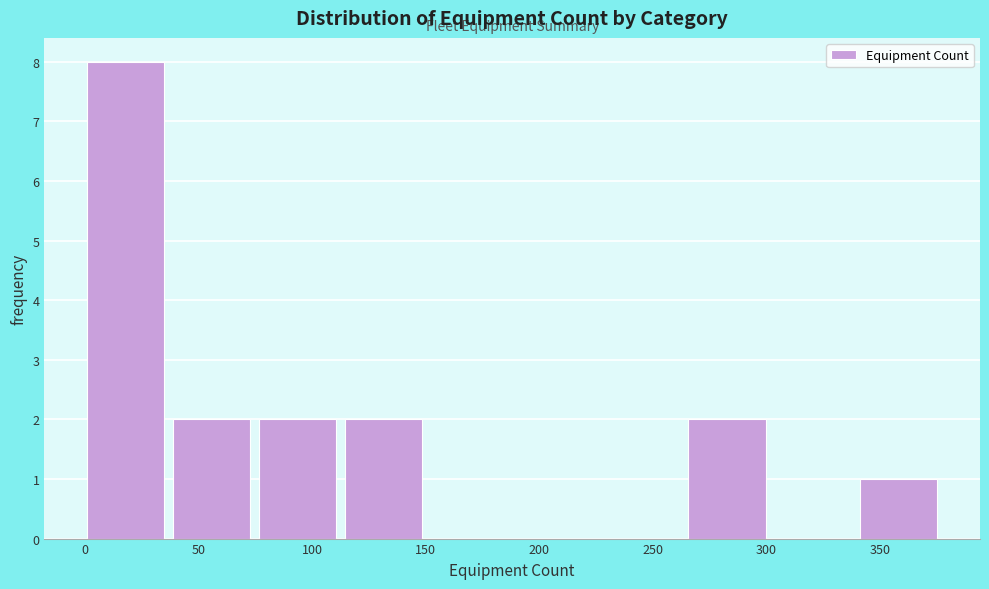

Reading left to right, transcribe this chart: for each bar, give the range it covers on the x-axis and its height. Neither the bar edges nor the heights are printed on the chart, so give them approximately, as read against the axes.

0 to 40: 8
40 to 75: 2
75 to 115: 2
115 to 150: 2
150 to 190: 0
190 to 230: 0
230 to 265: 0
265 to 305: 2
305 to 340: 0
340 to 380: 1